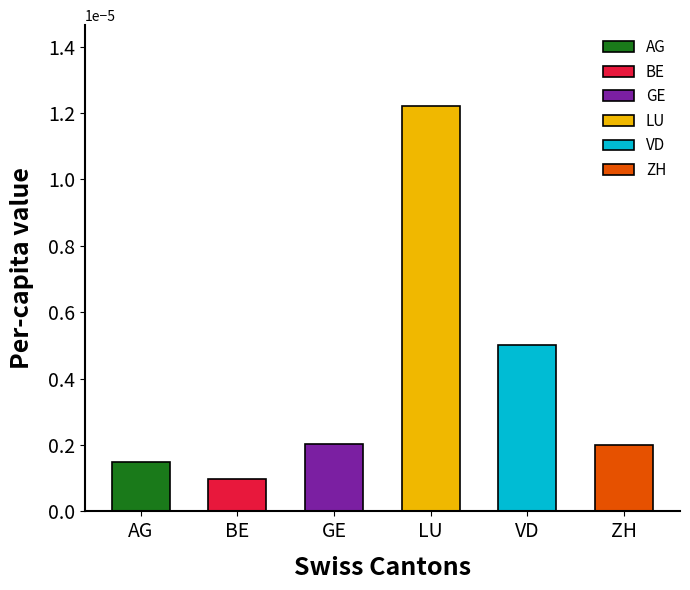

Between AG and GE, which is larger?

GE